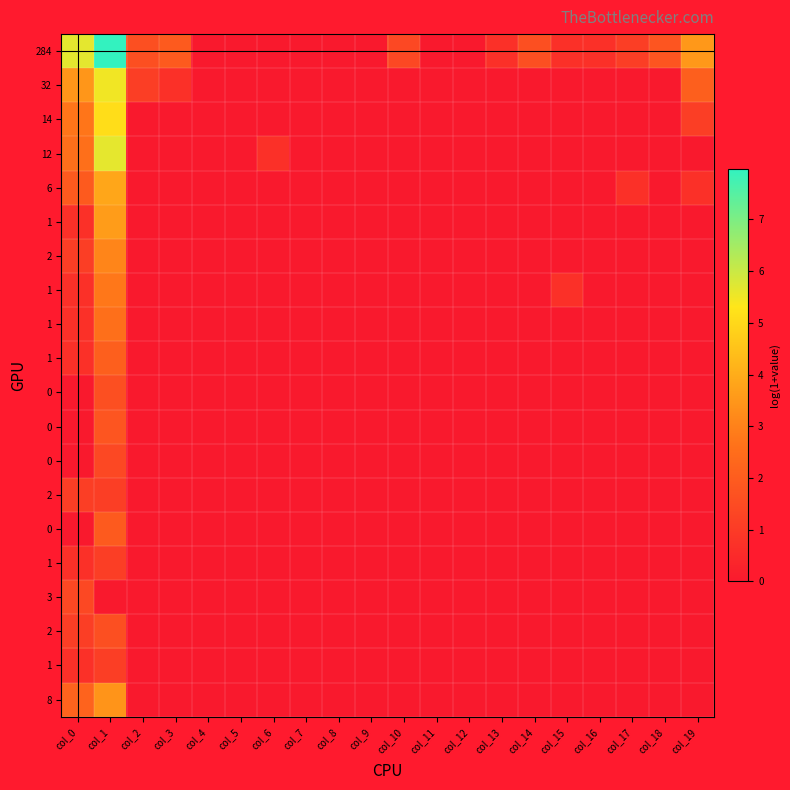

How many distinct data groups are displayed?

20